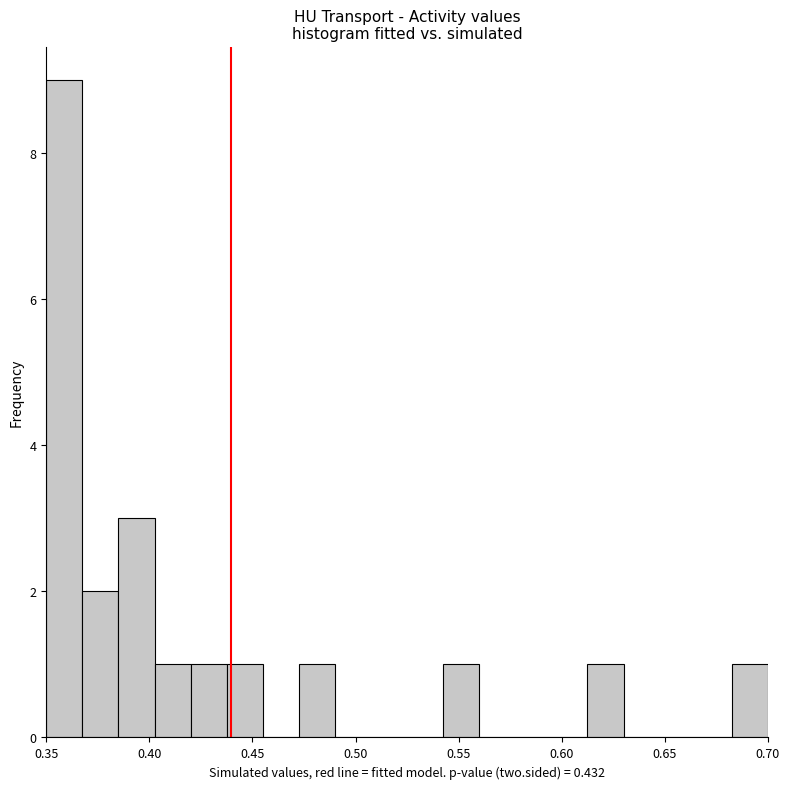

Read against the x-axis, roughly where is the centre of the tallest bar?

0.360